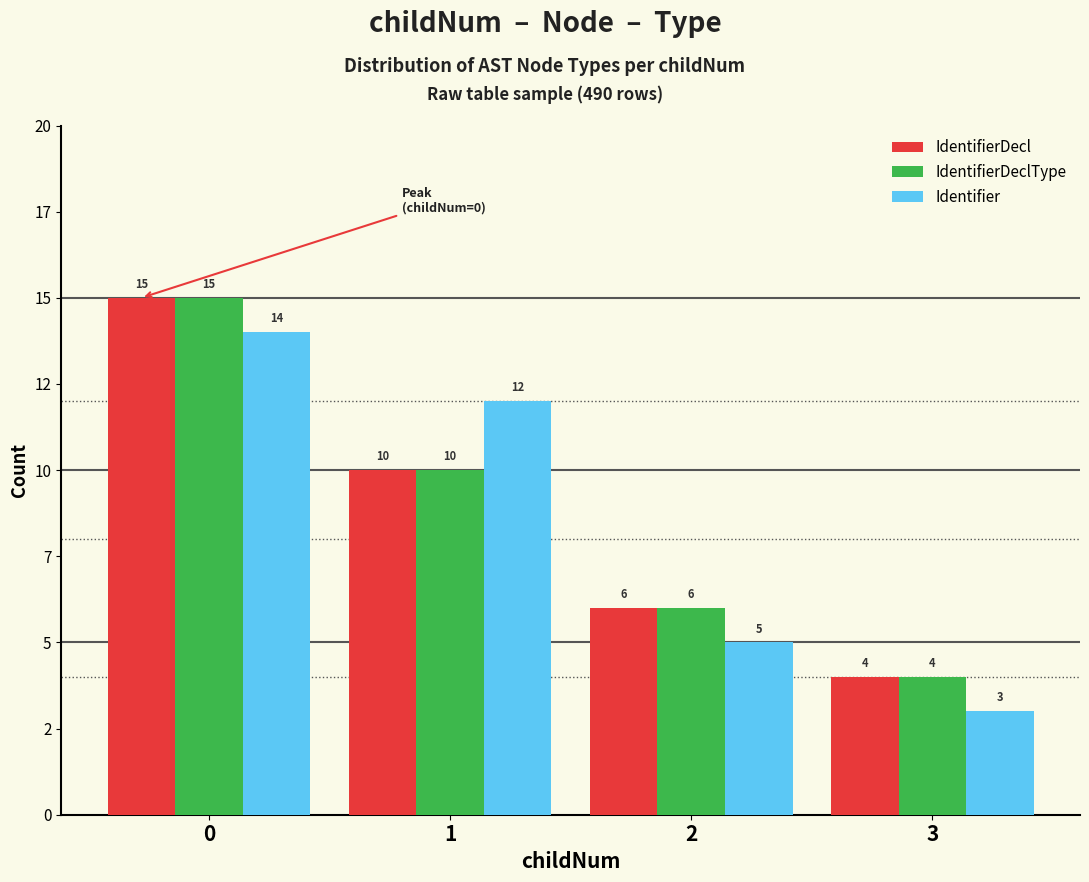

Does the chart contain stacked bars?

No